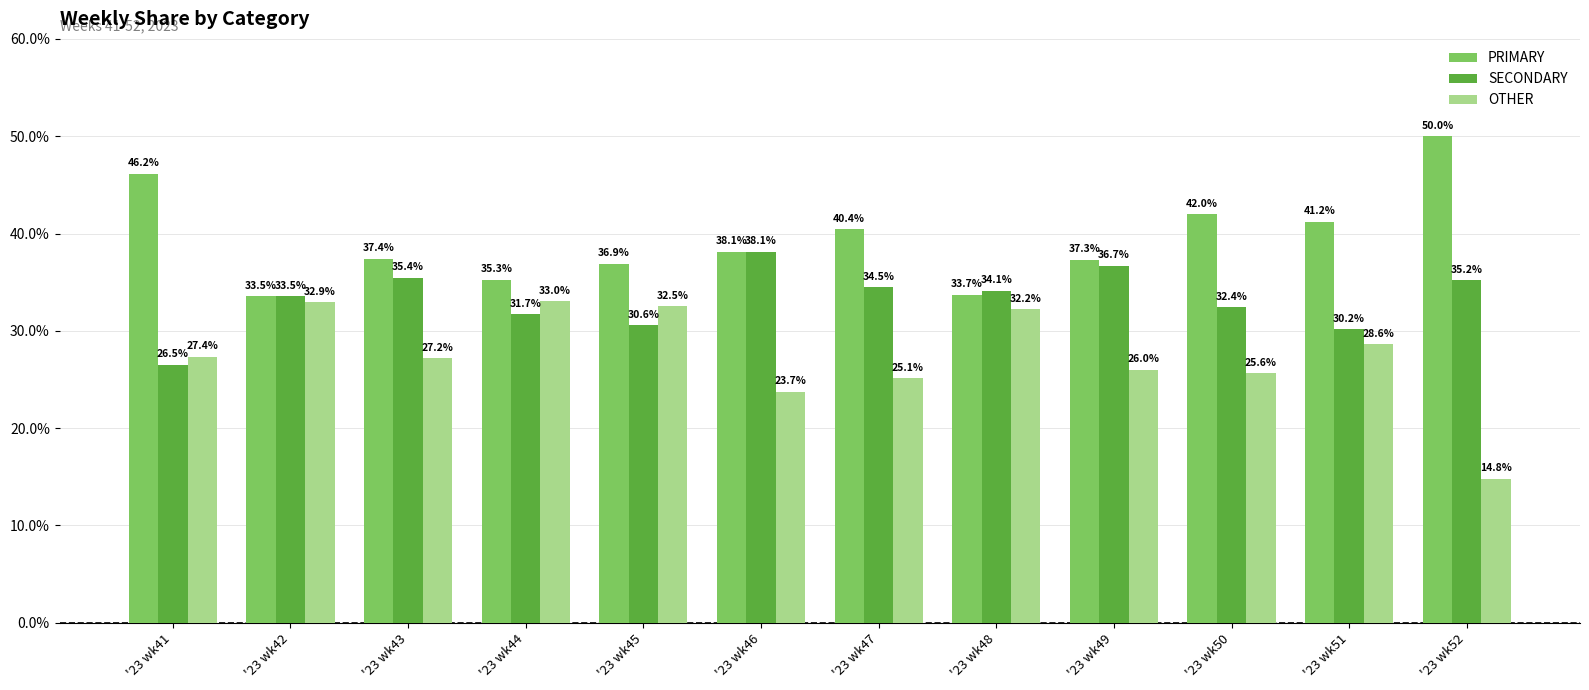

What is the value of the PRIMARY bar at the 9th from the left?

37.3